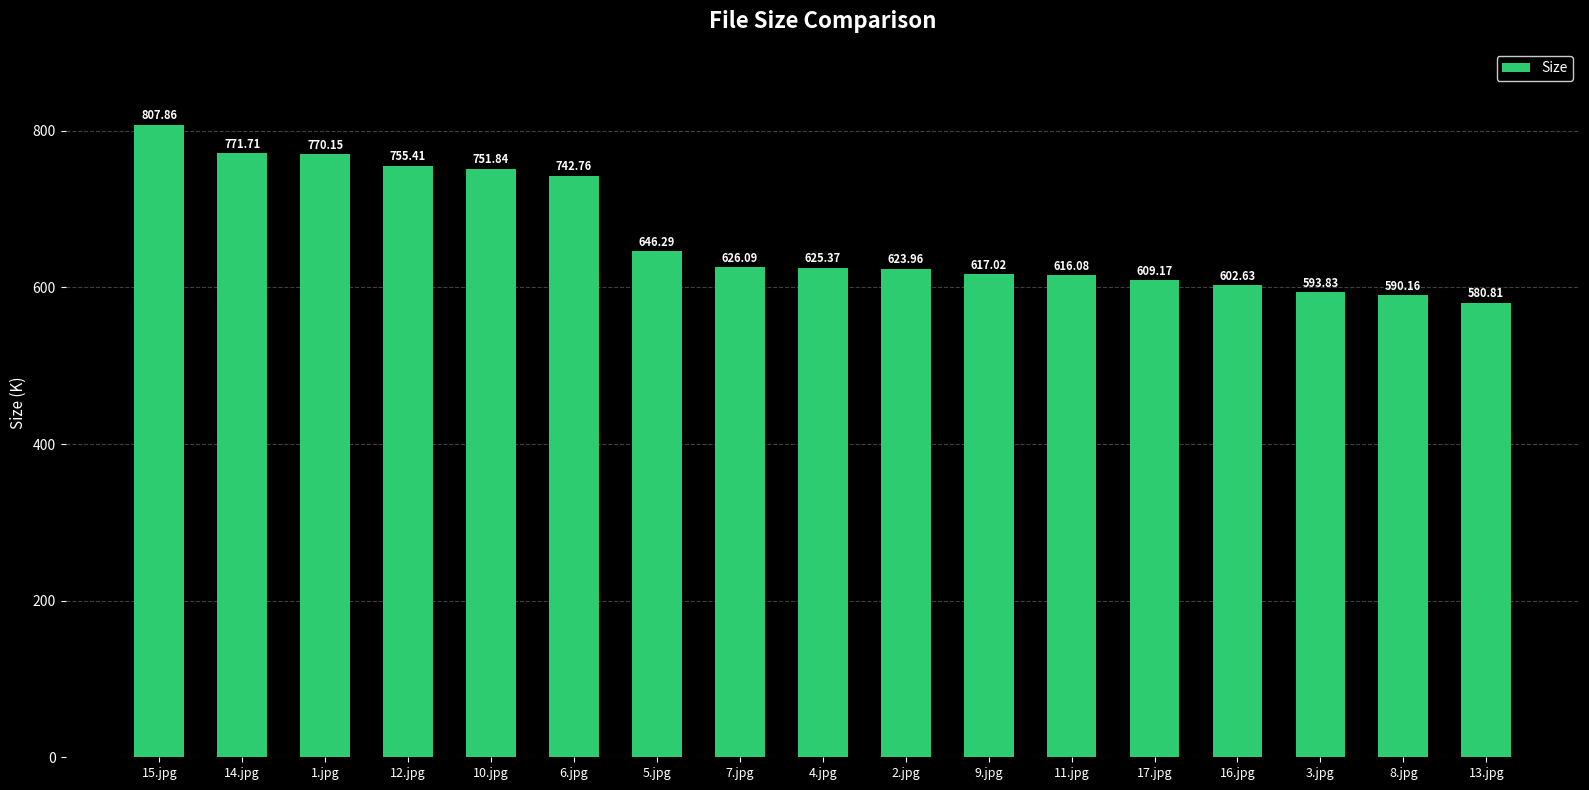

Rank the categories by value from lowest to highest.

13.jpg, 8.jpg, 3.jpg, 16.jpg, 17.jpg, 11.jpg, 9.jpg, 2.jpg, 4.jpg, 7.jpg, 5.jpg, 6.jpg, 10.jpg, 12.jpg, 1.jpg, 14.jpg, 15.jpg